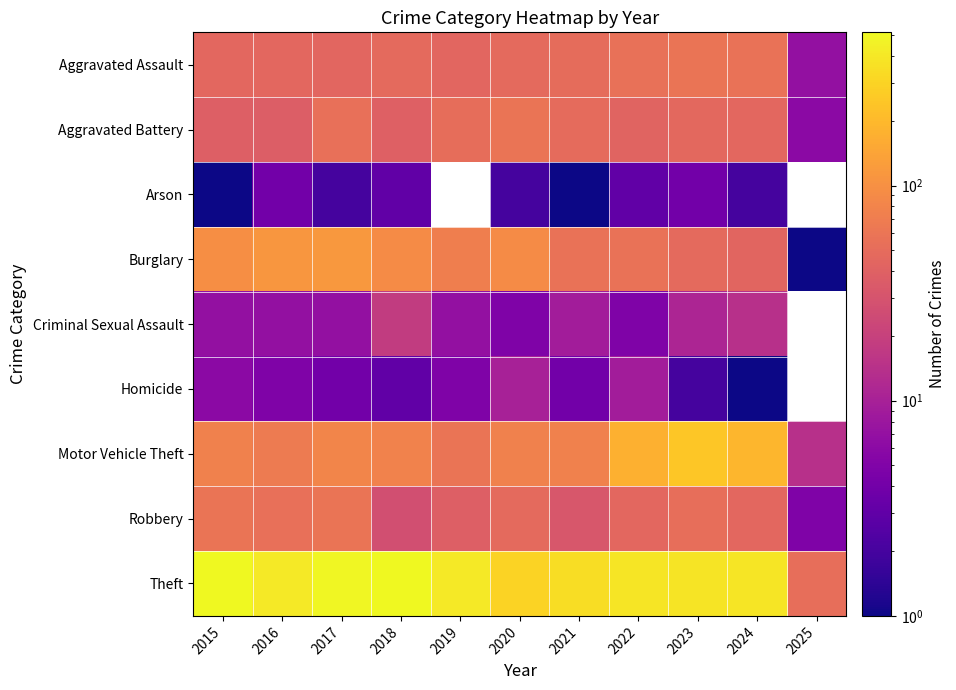

Rank the series by their maximum value, from lowest to highest.

Arson, Homicide, Criminal Sexual Assault, Aggravated Assault, Aggravated Battery, Robbery, Burglary, Motor Vehicle Theft, Theft